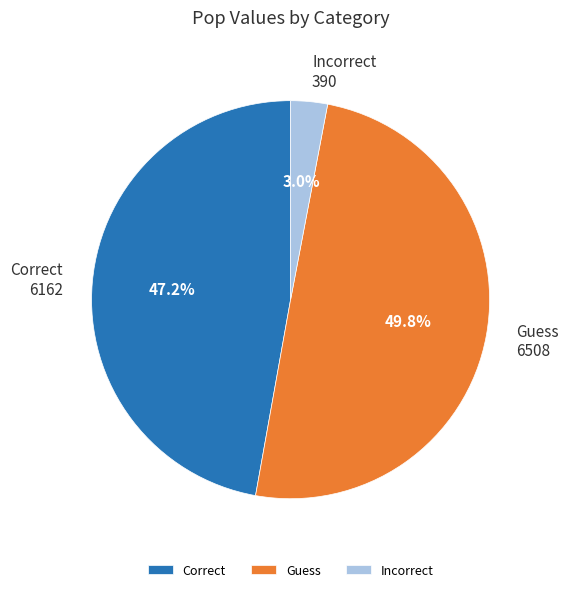

What percentage is the Guess slice, to the nearest percent?

50%